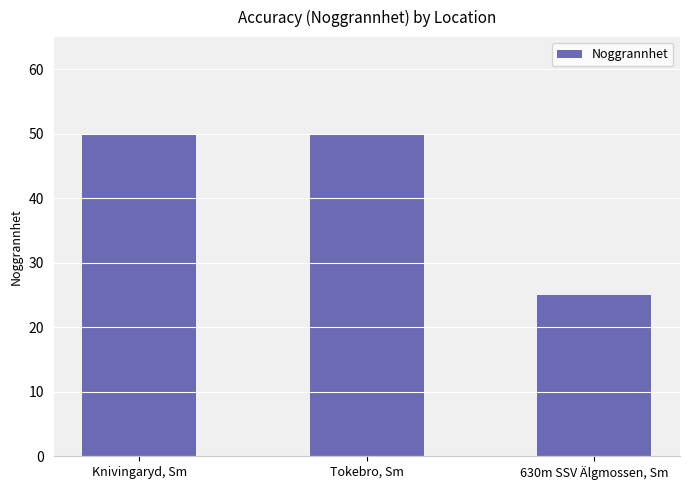

What is the value of the 1st bar from the left?

50